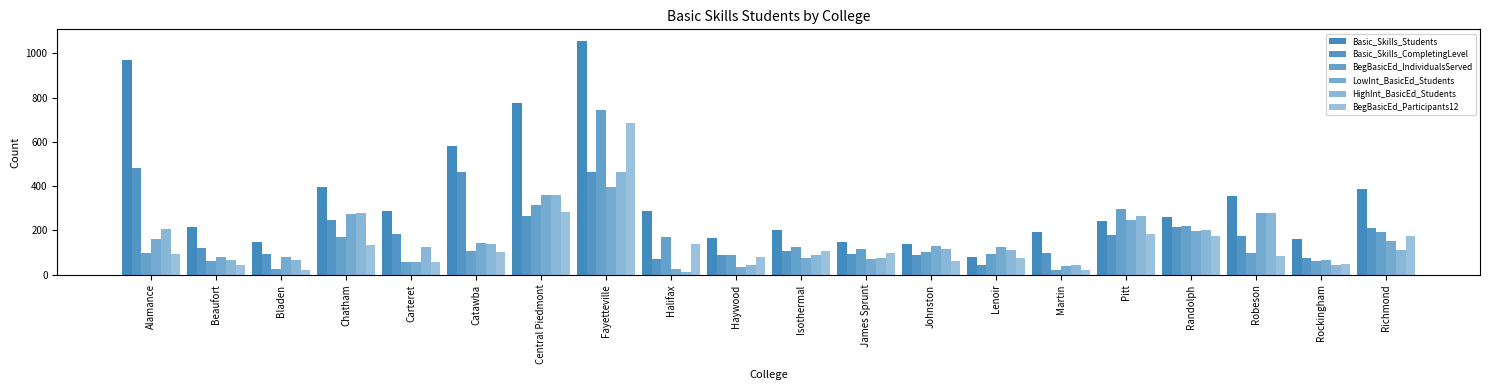

Where is HighInt_BasicEd_Students nearest to the value 239?

Pitt